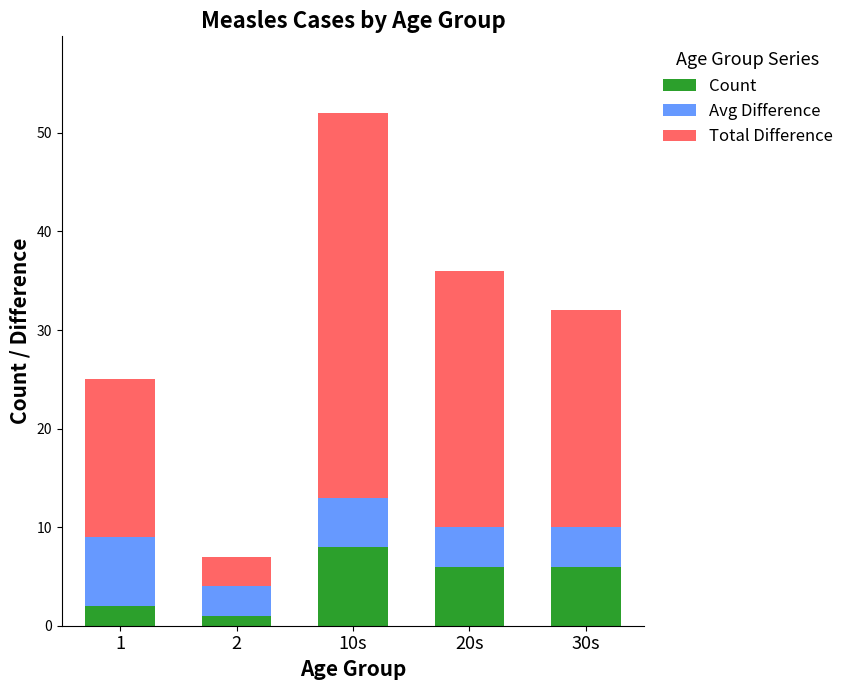

What is the average value of the Count series?

5